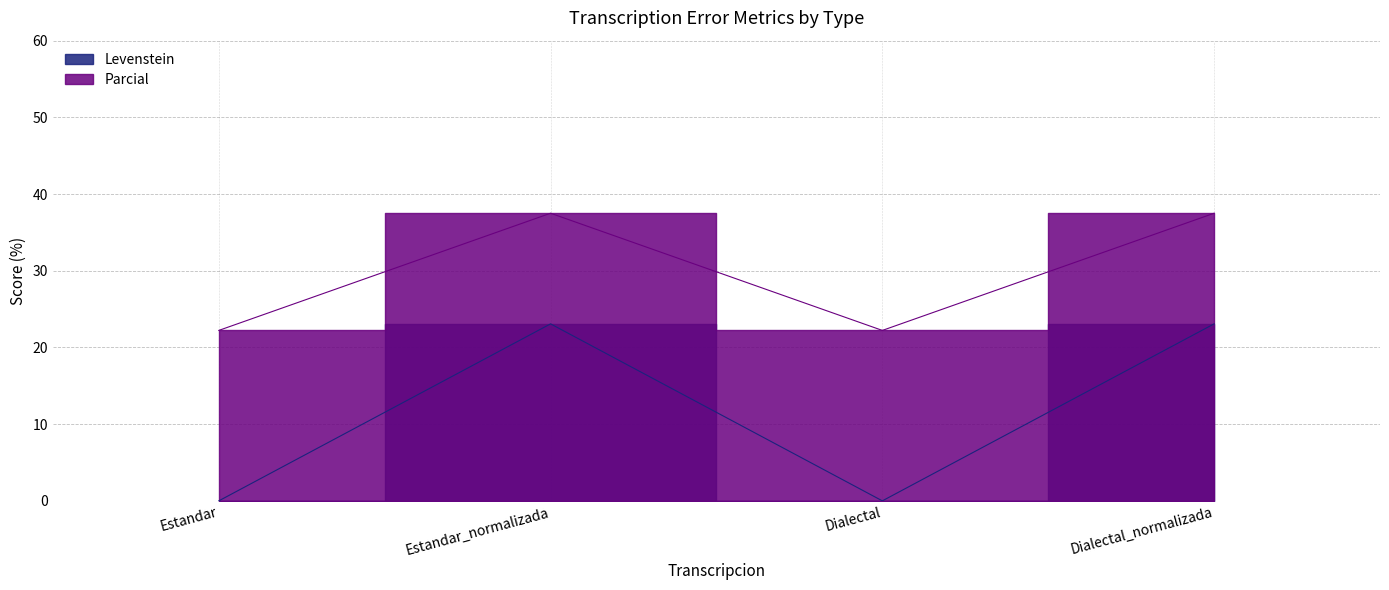

Reading right to left, transcribe all the data shown in this chart.

Levenstein: Dialectal_normalizada=23.1	Dialectal=0.0	Estandar_normalizada=23.1	Estandar=0.0
Parcial: Dialectal_normalizada=37.5	Dialectal=22.2	Estandar_normalizada=37.5	Estandar=22.2